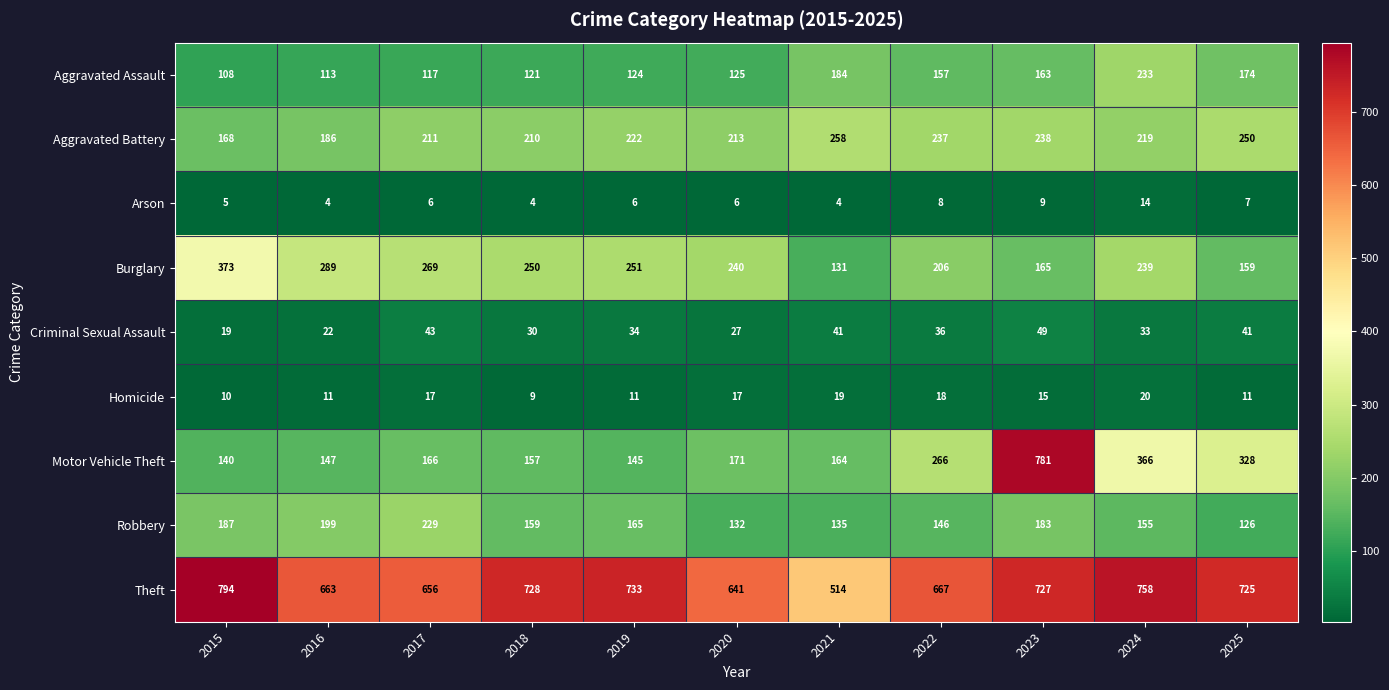

Which label corresponds to the largest value in the chart?

2015